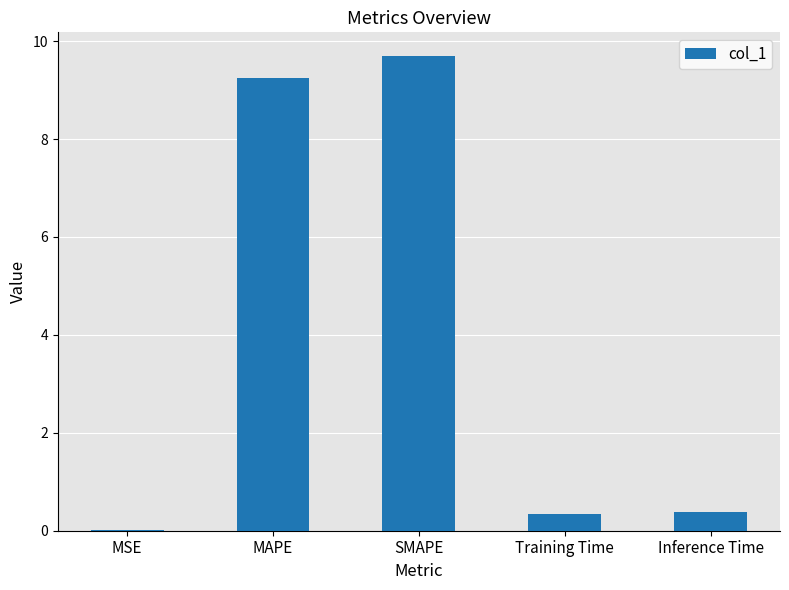

Read the value at MAPE.

9.2